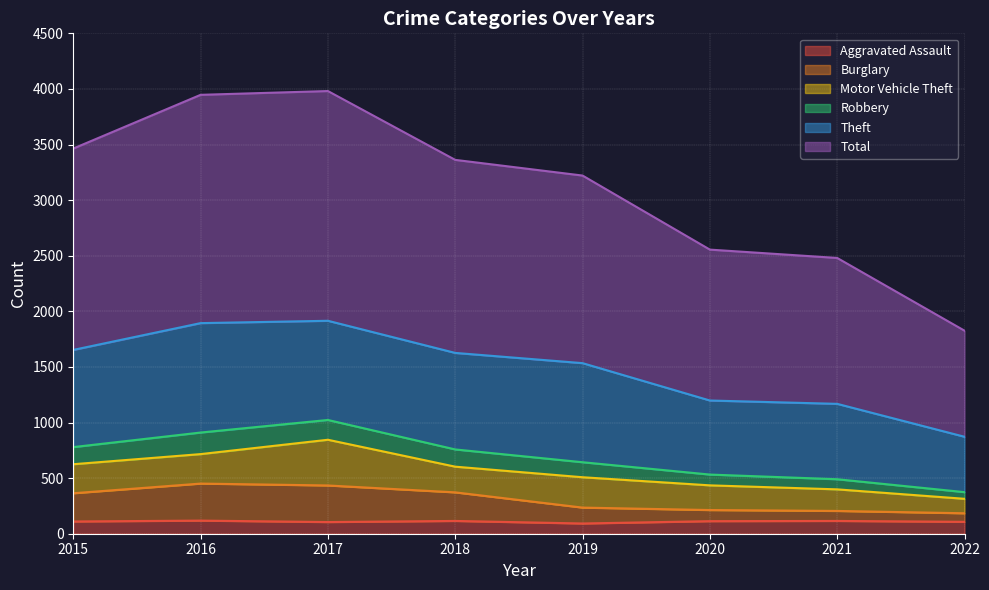

How many categories are shown in the chart?

8